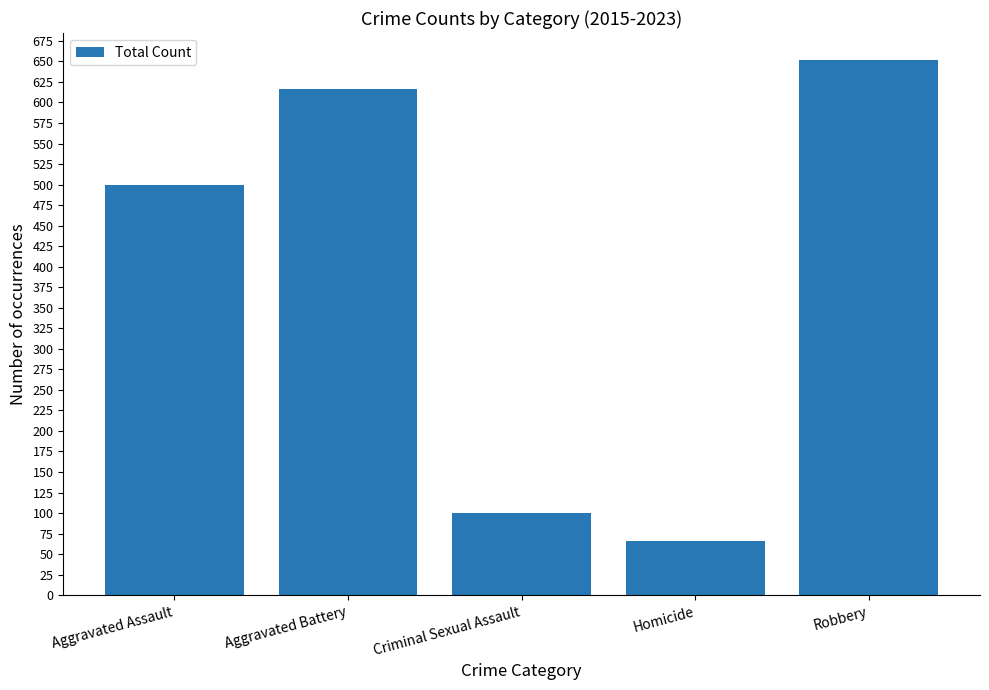

Reading left to right, extract all data points from this chart.

Aggravated Assault=500	Aggravated Battery=617	Criminal Sexual Assault=100	Homicide=66	Robbery=652